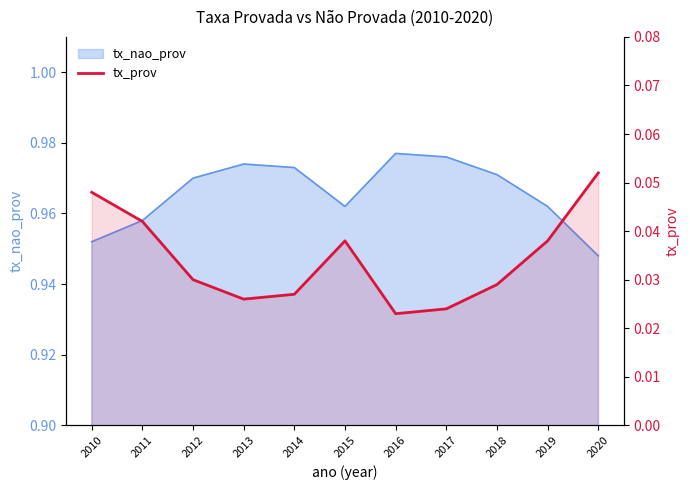

Which label corresponds to the smallest value in the chart?

2016